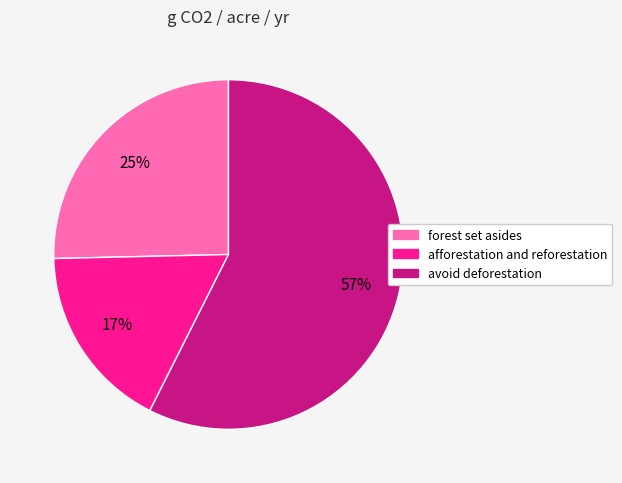

Rank the categories by value from lowest to highest.

afforestation and reforestation, forest set asides, avoid deforestation